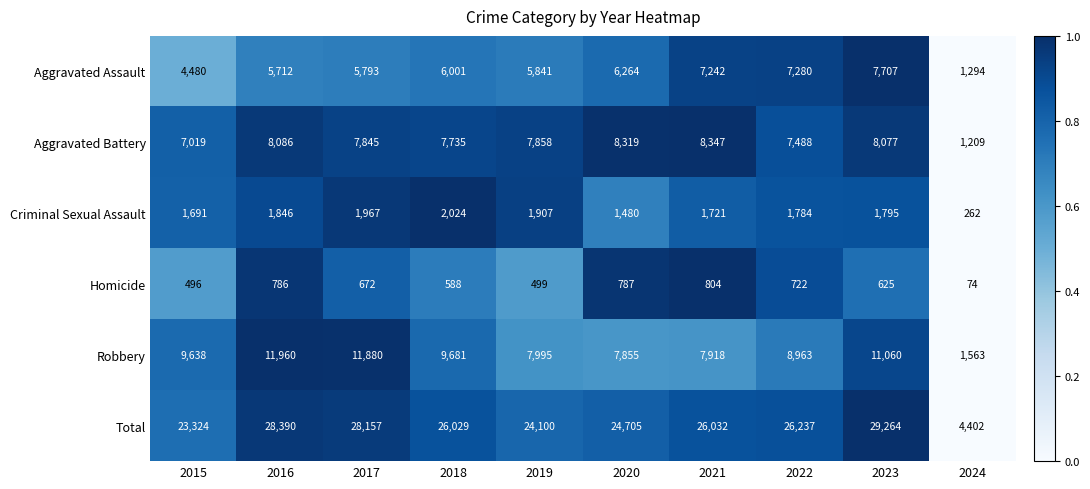

Is it true that Aggravated Battery equals 8086 at 2016?

True